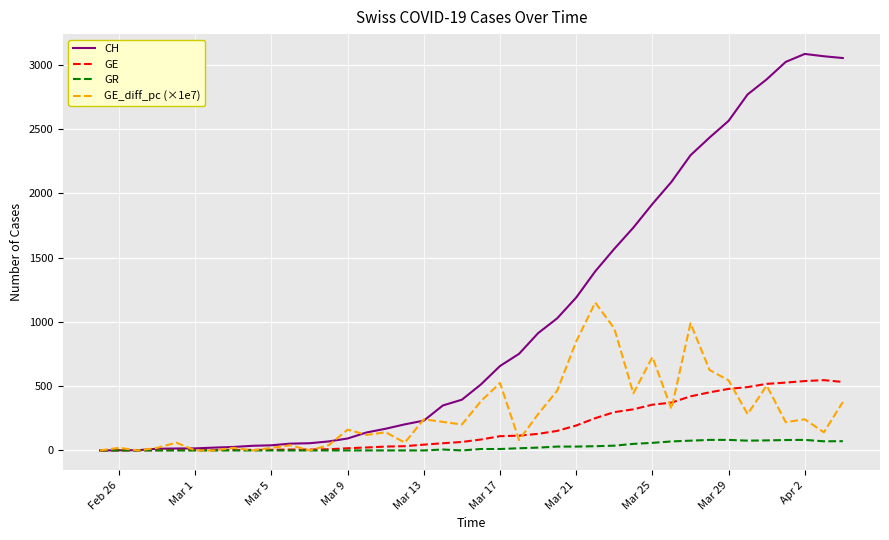

Which series has the largest total across all categories?

CH